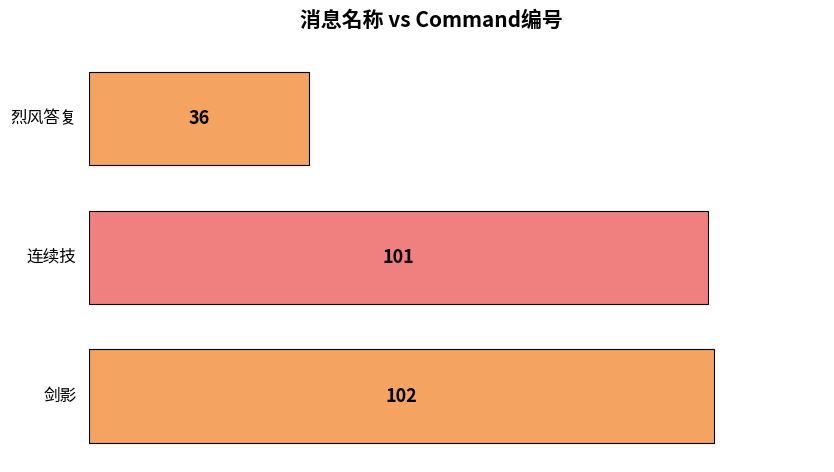

What is the ratio of the value at 烈风答复 to the value at 剑影?

0.4